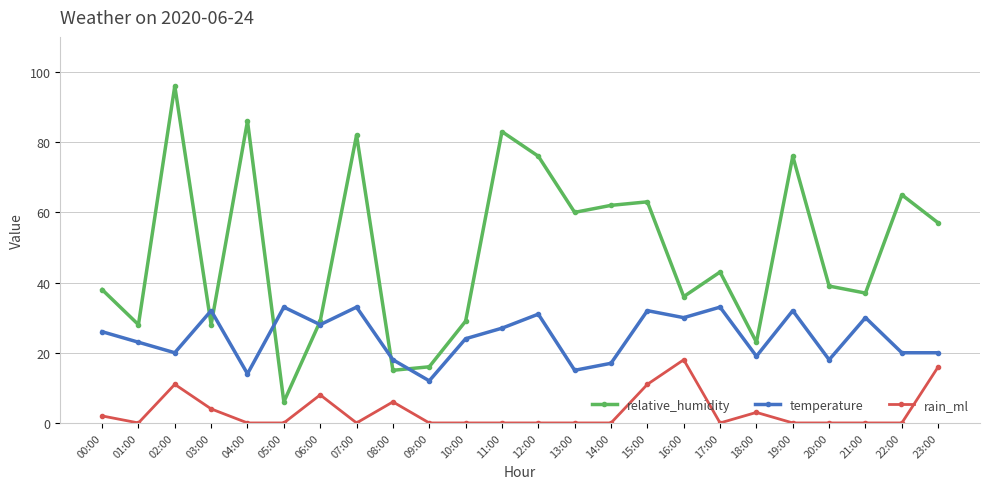

At which category does rain_ml reach its first local peak?

02:00